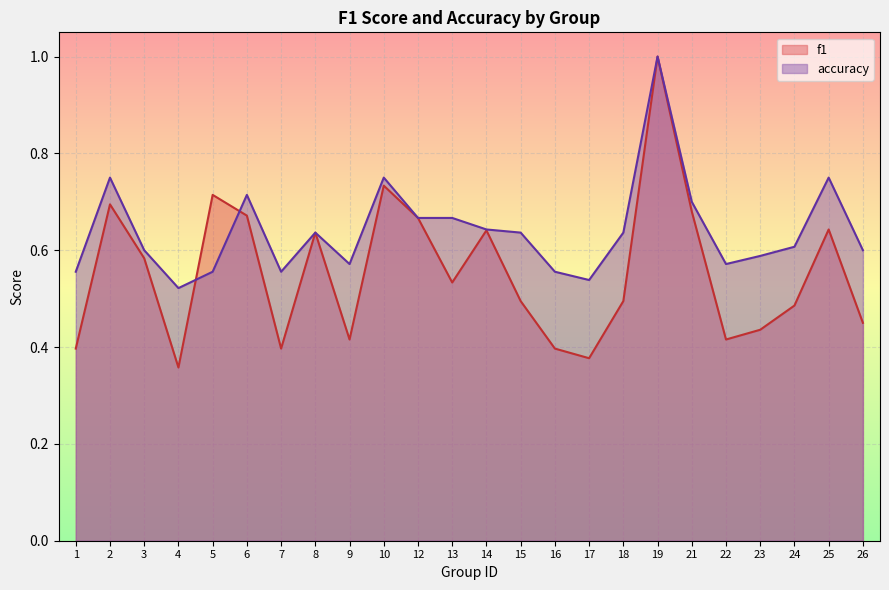

Rank the series at 15 from highest to lowest value.

accuracy, f1